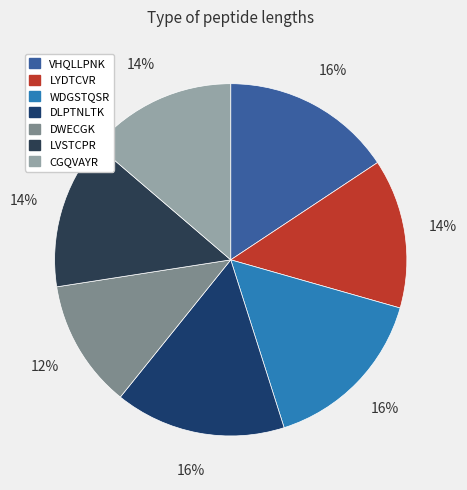

Does WDGSTQSR represent more than half of the total?

No